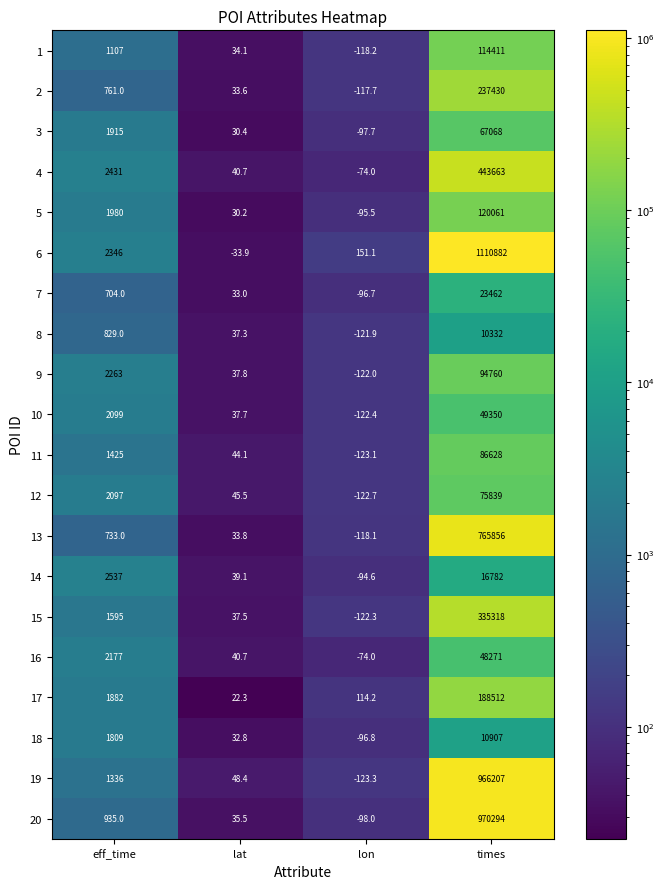

Where is 10 nearest to the value 24613?

eff_time